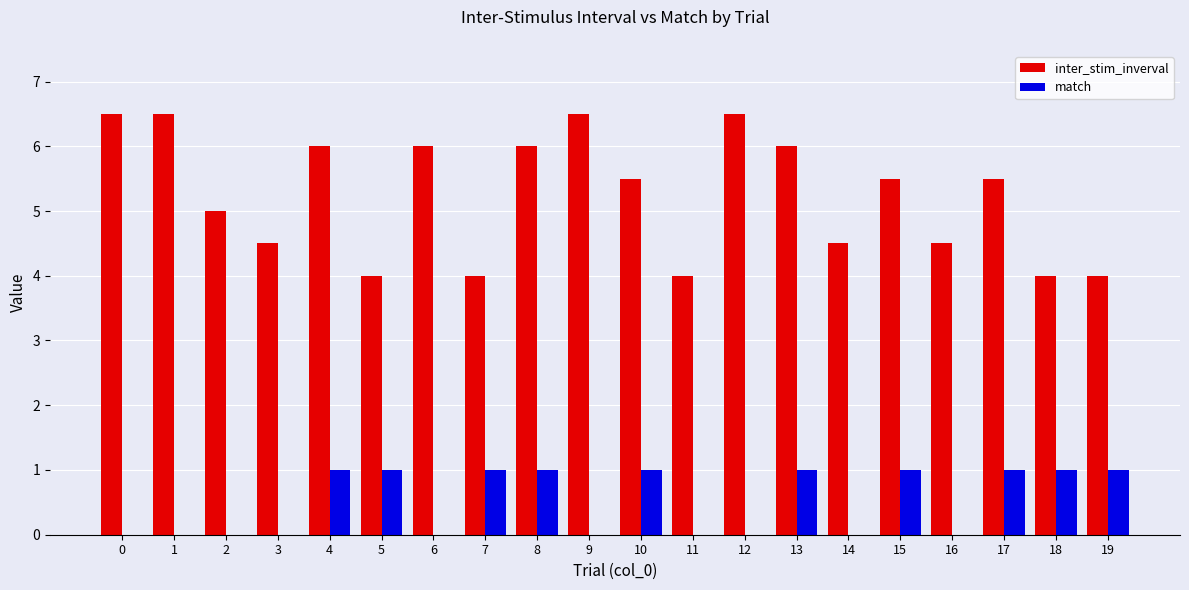

True or false: match has a value of 0.0 at 1.

True